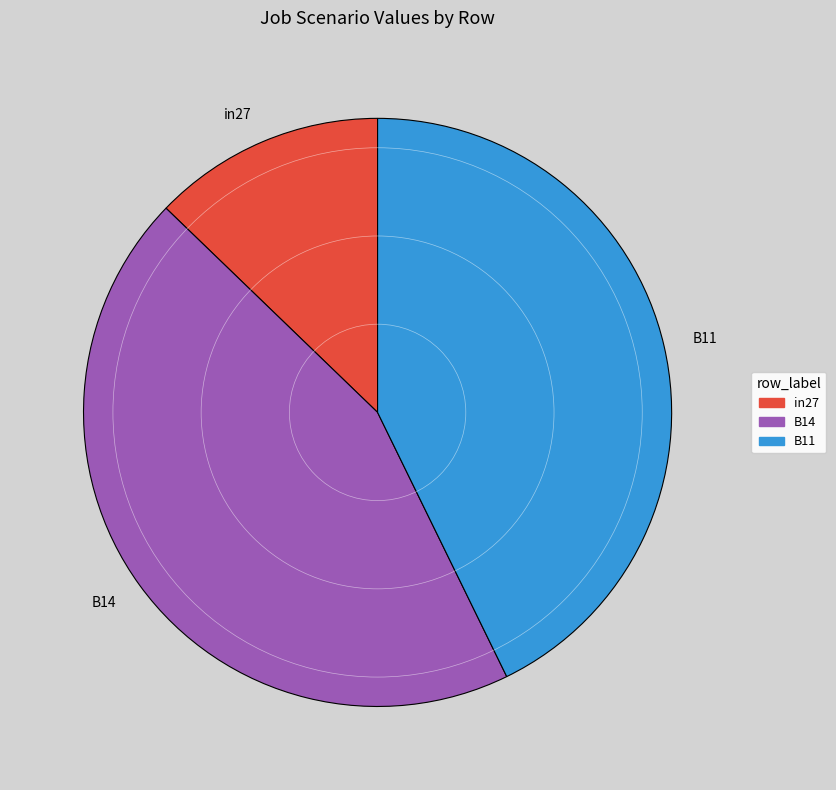

True or false: B14 accounts for 56% of the total.

False